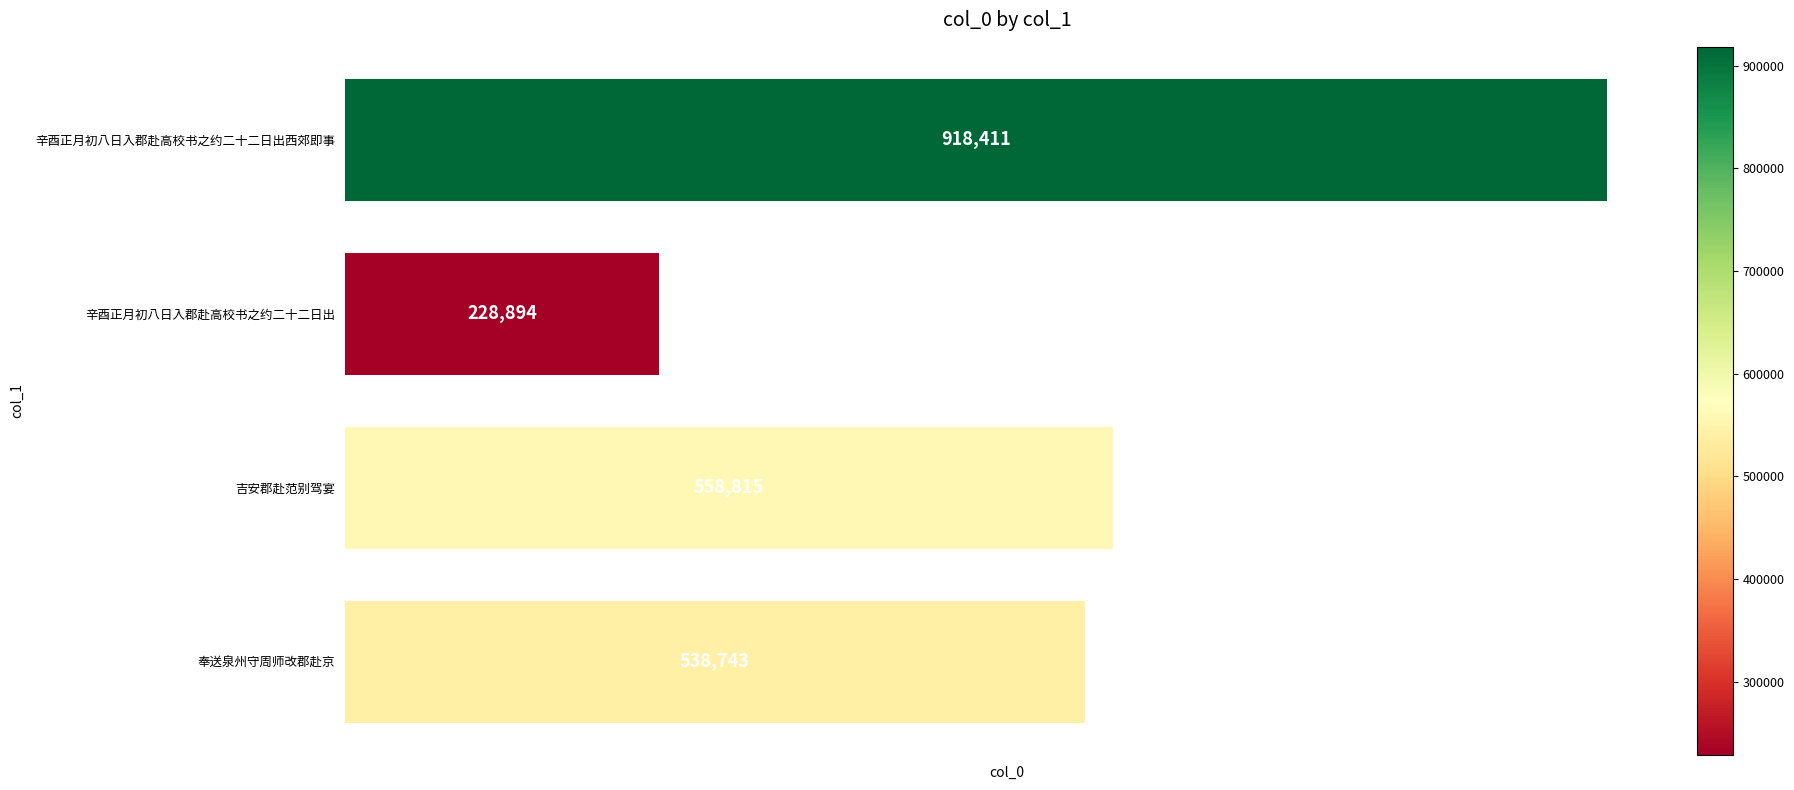

What is the greatest value displayed?

918411